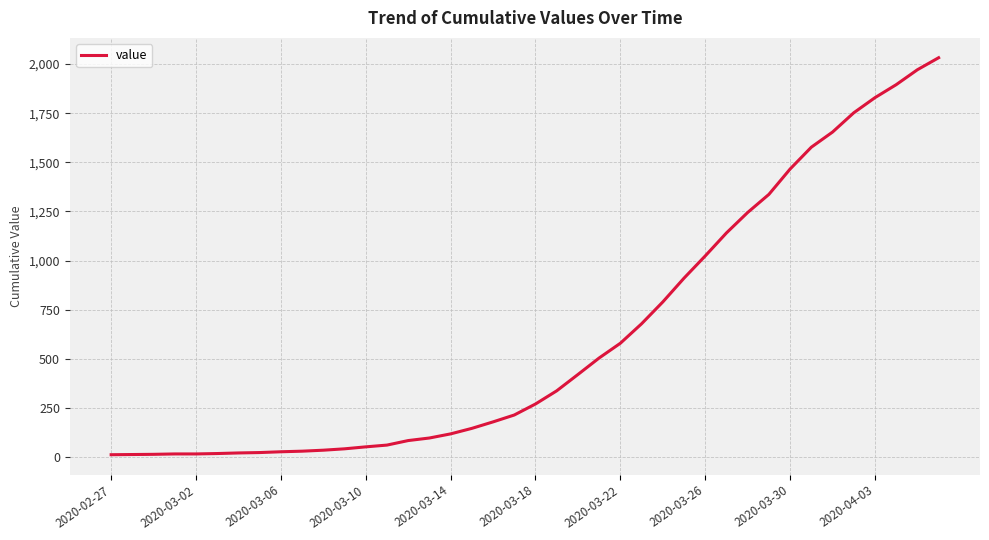

What is the greatest value displayed?

2032